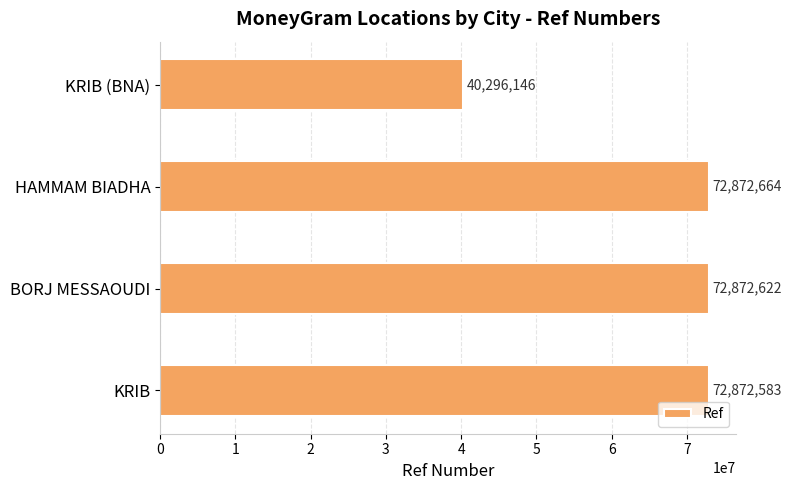

Does the chart contain any negative values?

No